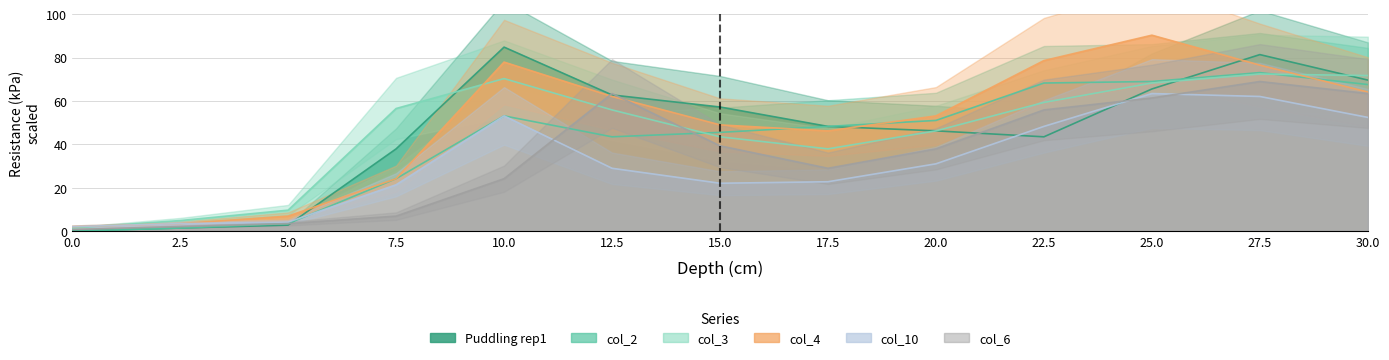

Reading left to right, list all the values displayed in this chart.

Puddling rep1: 0.0	1.4	2.8	37.9	84.8	62.7	57.2	48.2	46.2	43.5	65.5	81.3	69.6
col_2: 0.0	1.4	3.5	24.1	53.1	43.5	45.5	48.2	51.0	68.2	69.0	73.0	67.5
col_3: 1.4	4.9	9.7	56.5	70.3	55.9	43.5	37.9	46.2	59.3	68.2	72.4	71.7
col_4: 2.1	3.5	6.9	24.1	77.9	62.1	48.9	46.2	53.1	78.6	90.3	76.5	64.1
col_10: 2.1	3.5	4.2	21.3	53.1	28.9	22.1	22.8	31.0	48.2	63.4	62.1	52.4
col_6: 0.7	2.1	3.5	6.9	24.1	63.4	39.3	28.9	37.9	55.9	61.4	69.0	63.4